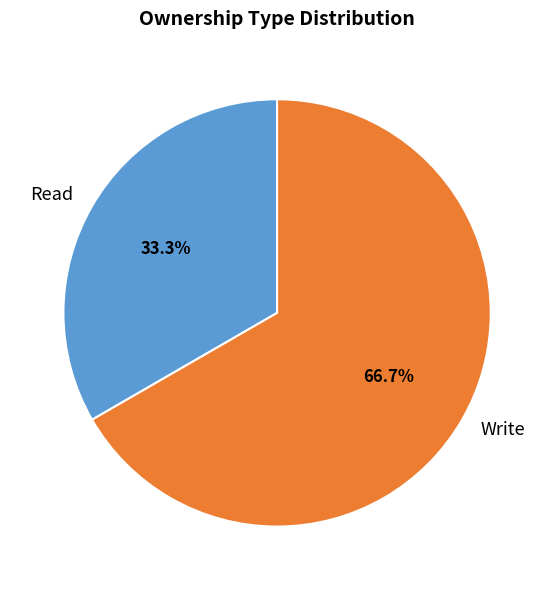

To the nearest percent, what is the combined percentage of Write and Read?

100%